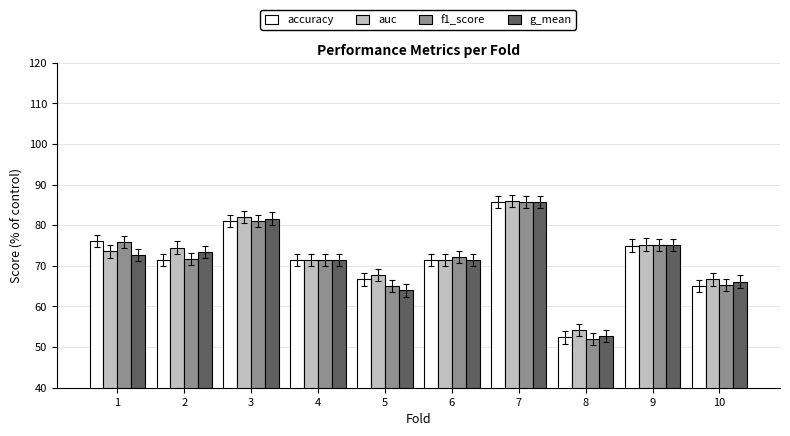

At which category is the sum across all series the highest?

7